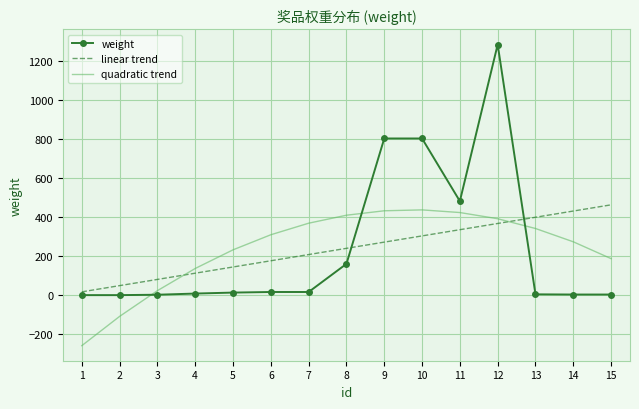

What is the average value of the quadratic trend series?

239.5